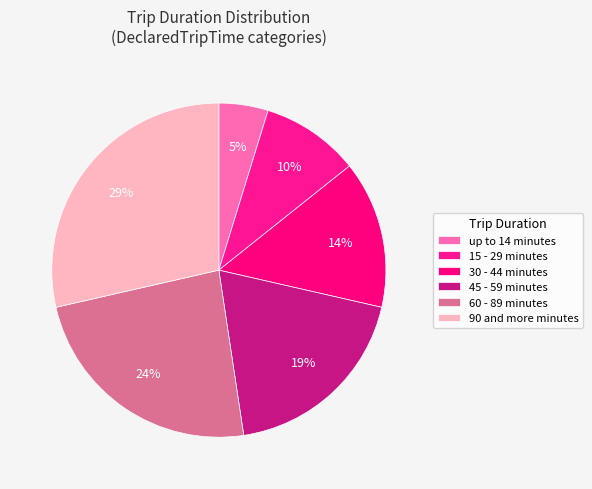

How many segments does this pie chart have?

6